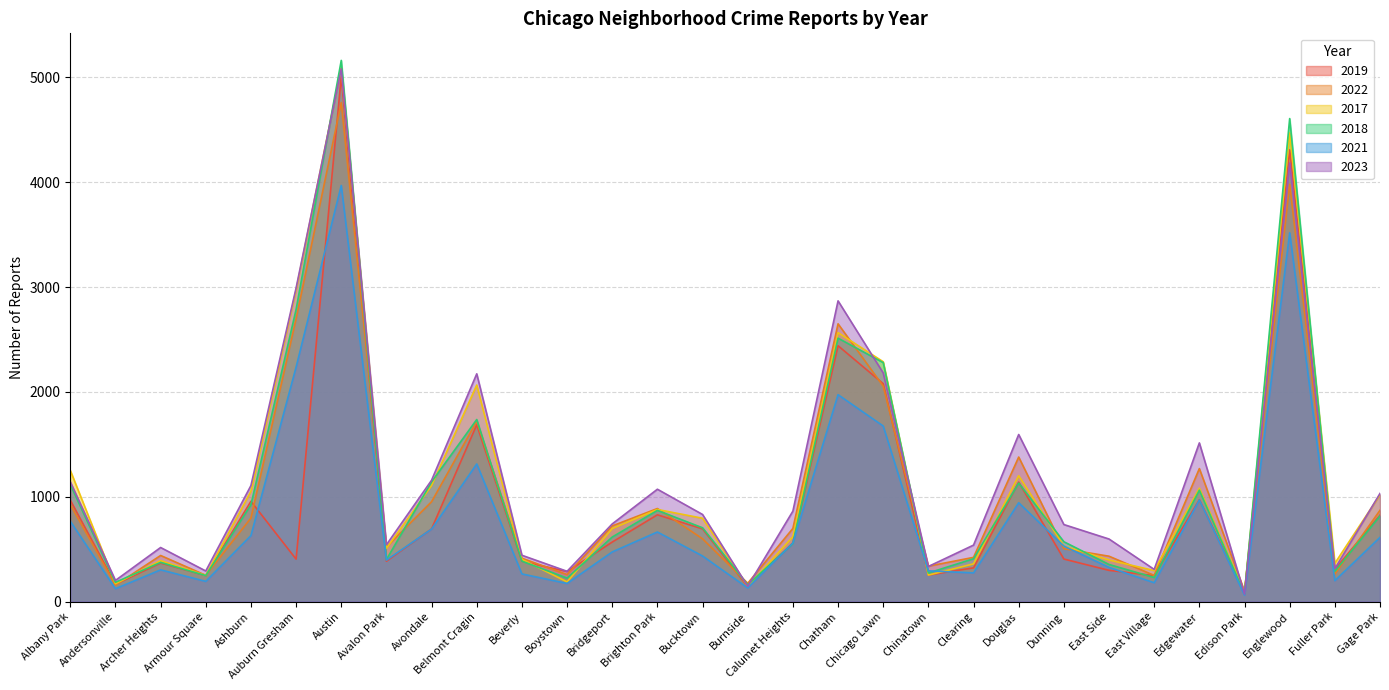

Rank the series at East Side from lowest to highest value.

2019, 2021, 2018, 2017, 2022, 2023